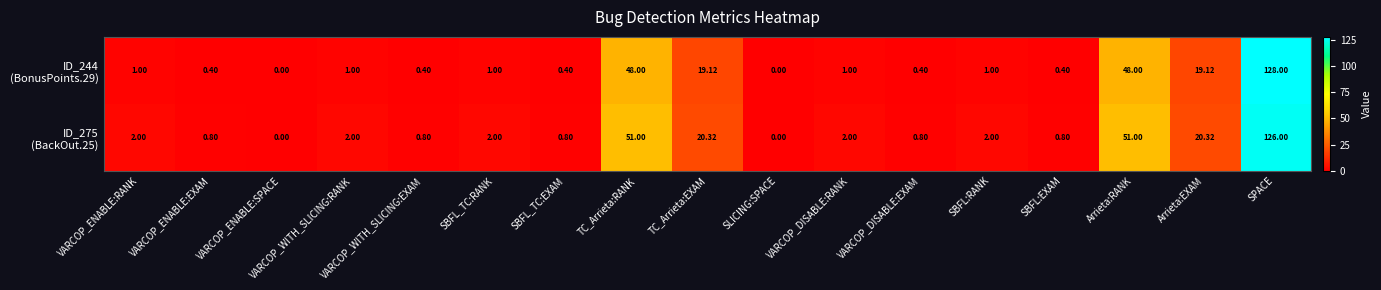

At which category is the sum across all series the highest?

SPACE